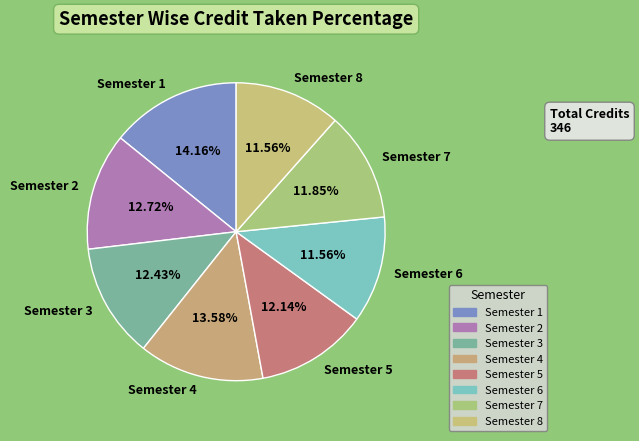

To the nearest percent, what is the average slice percentage?

12%